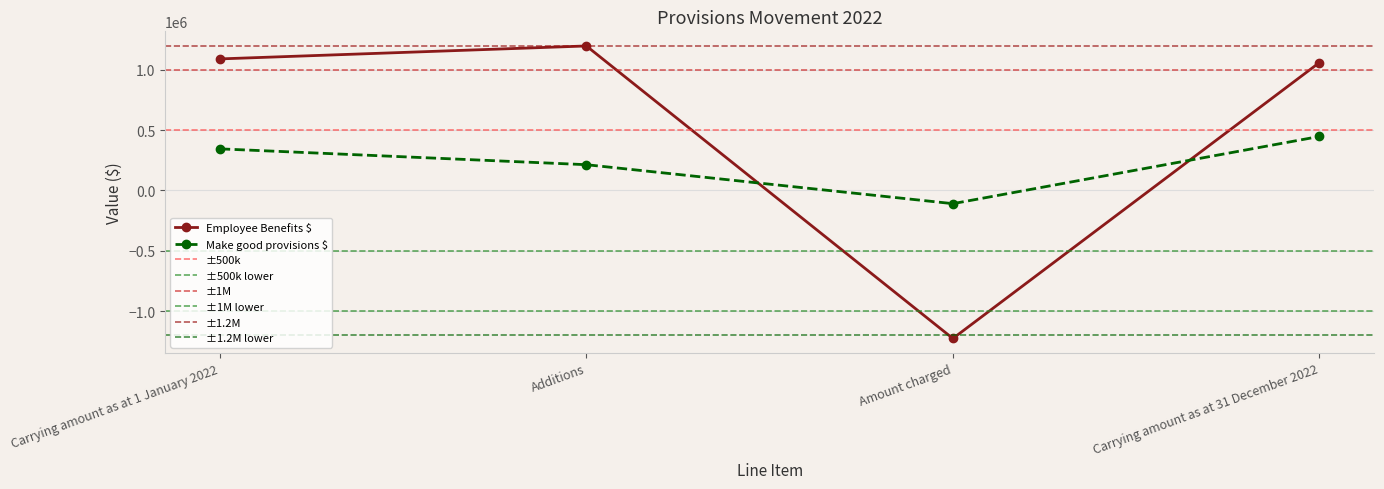

What is the minimum value shown in the chart?

-1227115